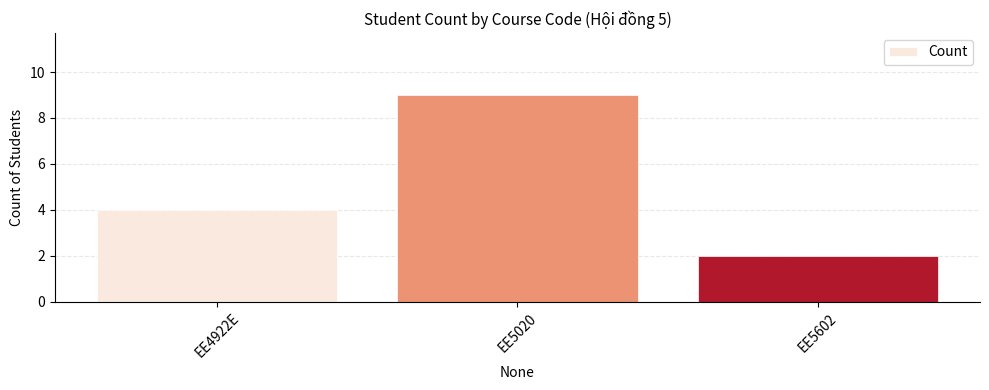

What is the label of the 3rd bar from the left?

EE5602